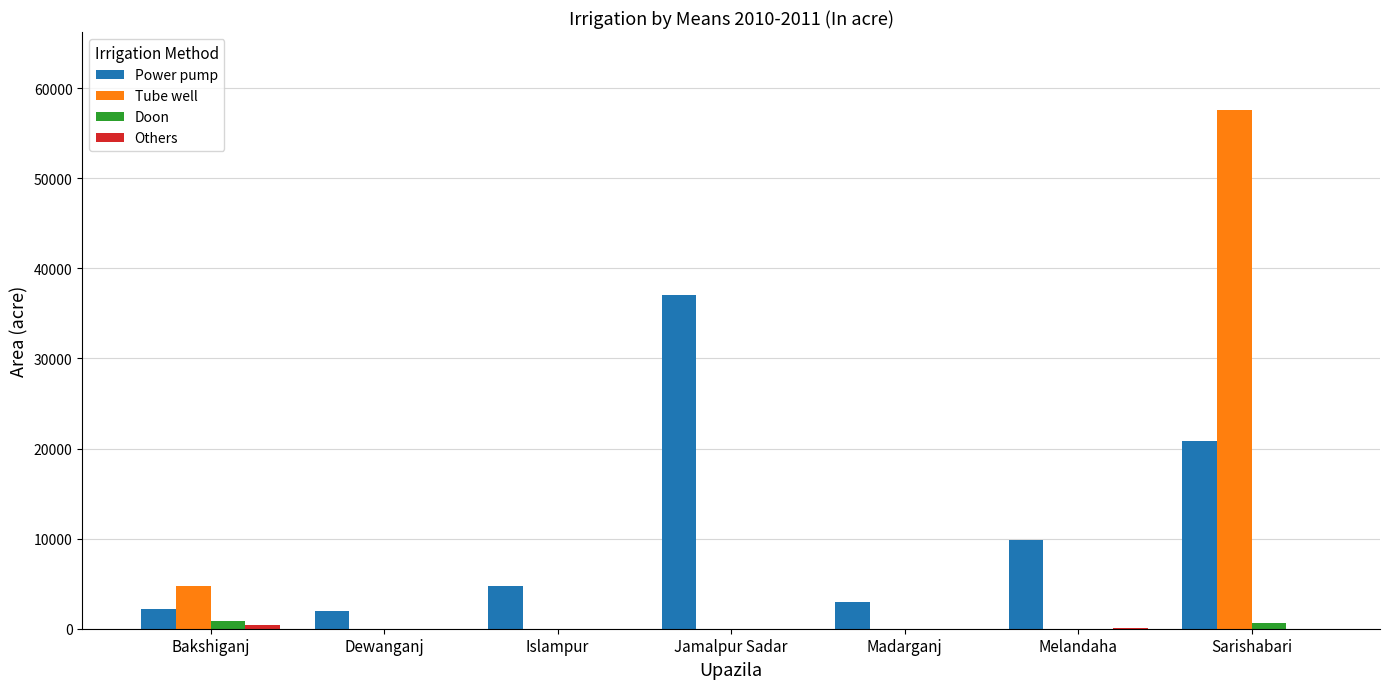

What is the total value across all series at Islampur?

4770